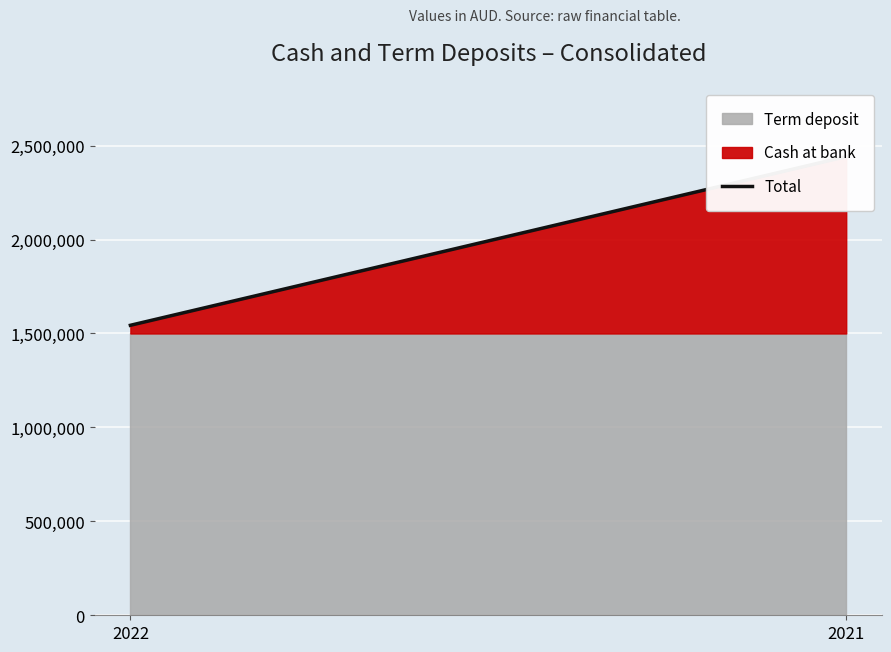

At which category does the chart reach its peak across all series?

2021